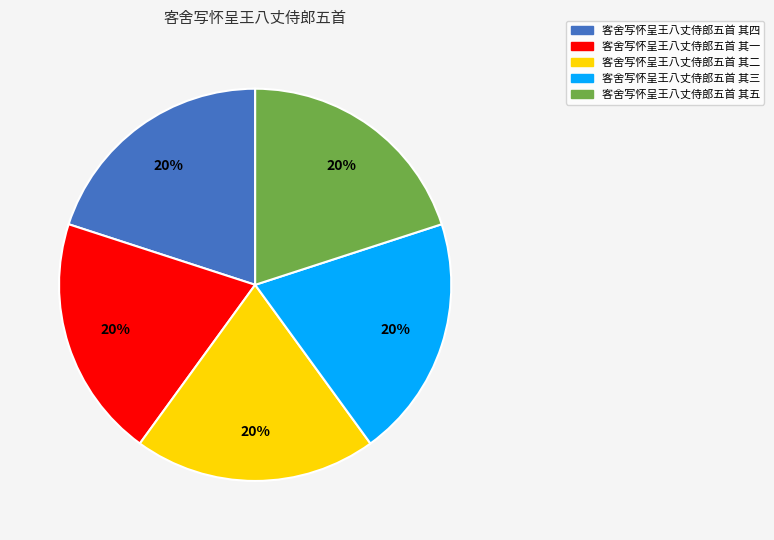

What percentage is the 客舍写怀呈王八丈侍郎五首 其四 slice, to the nearest percent?

20%